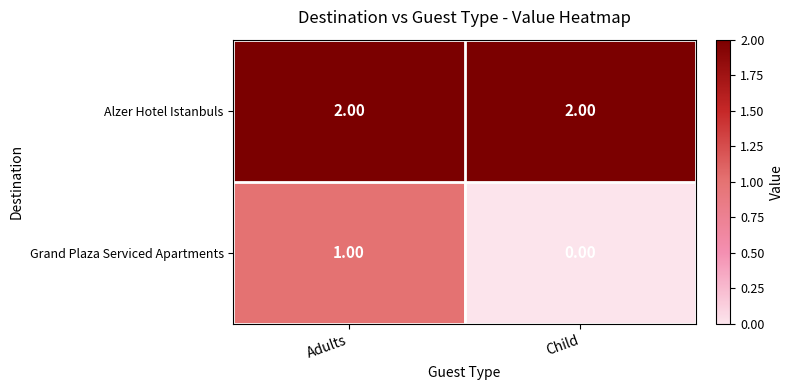

List the series in order of their overall mean, lowest first.

Grand Plaza Serviced Apartments, Alzer Hotel Istanbuls